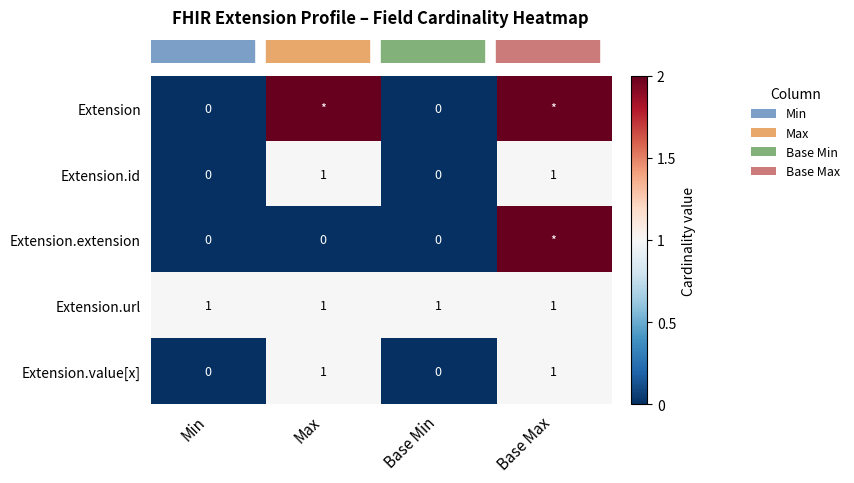

True or false: row_1 has a value of 0 at Base Min.

True